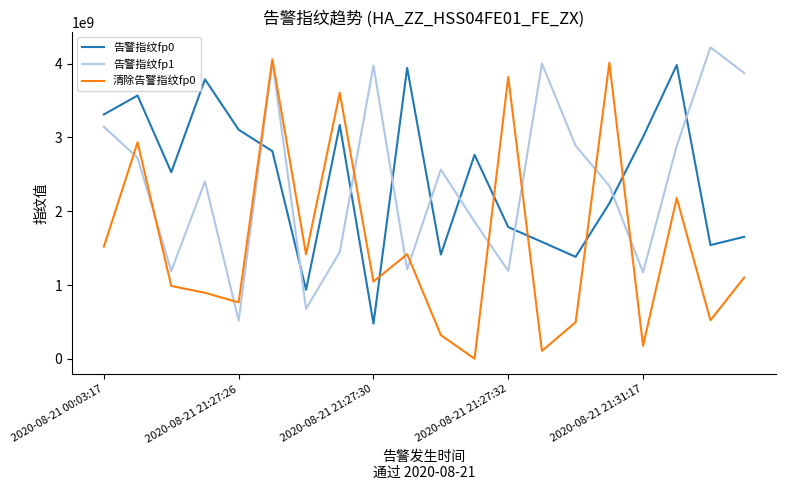

What is the highest value of the 告警指纹fp0 series?

3979445443